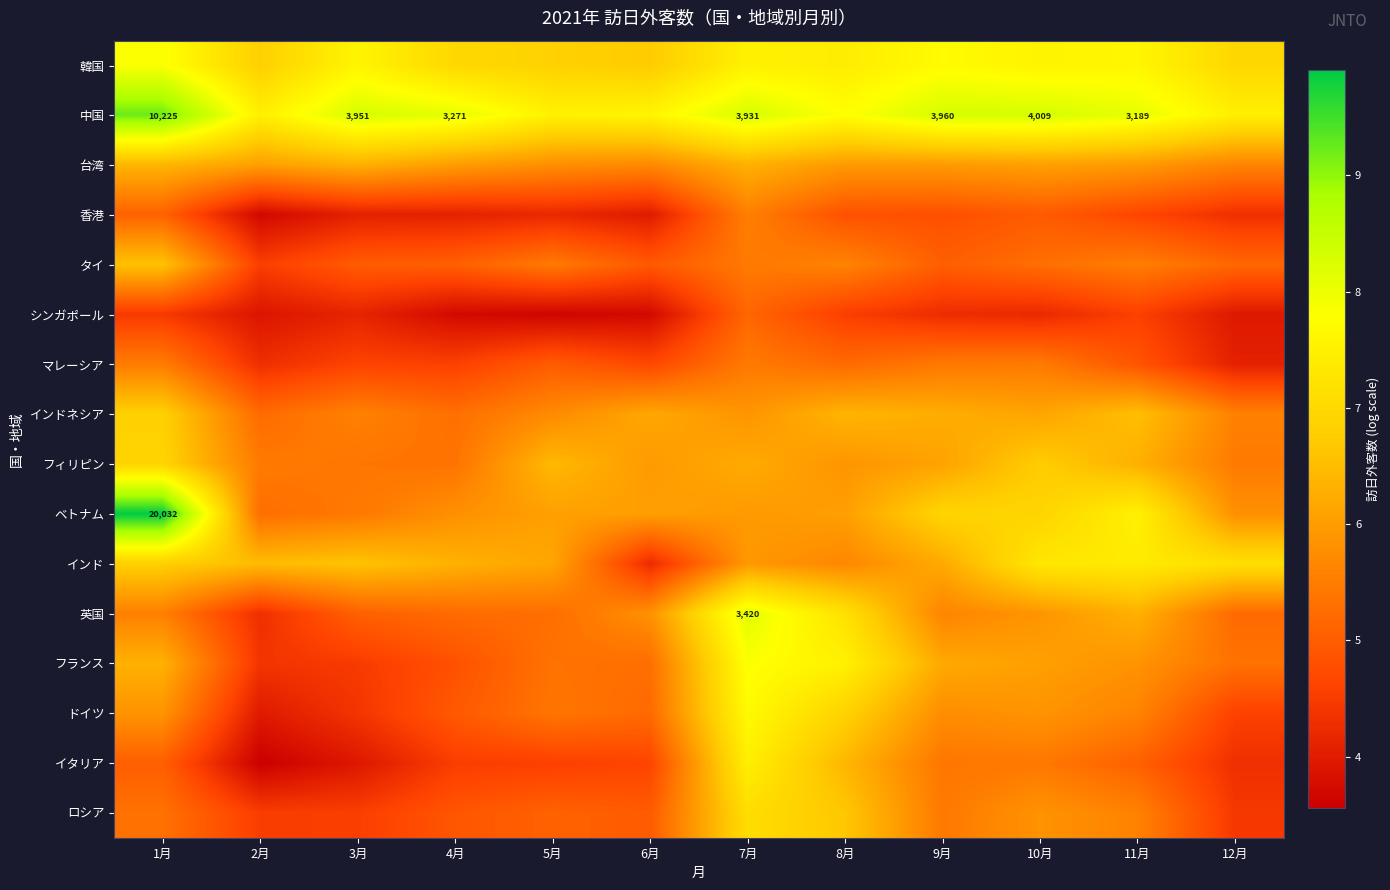

What is the sum of the 中国 values at 3月 and 9月?

16.6